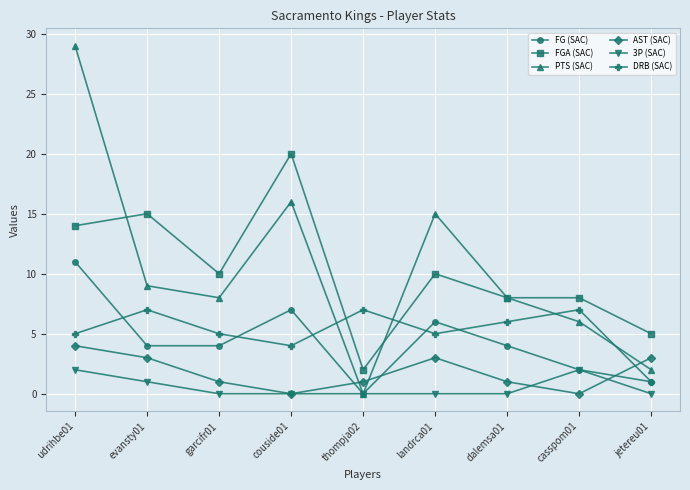

How many interior local valleys does the AST (SAC) series have?

2